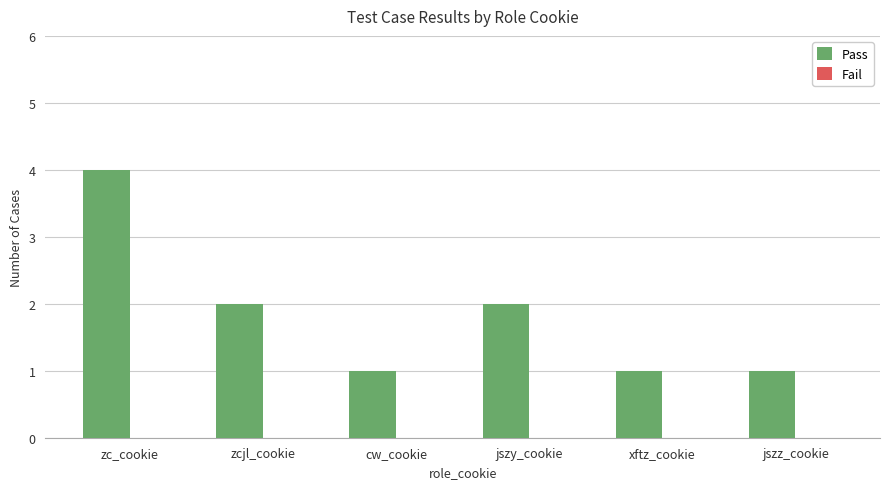

Reading left to right, list all the values displayed in this chart.

4	2	1	2	1	1